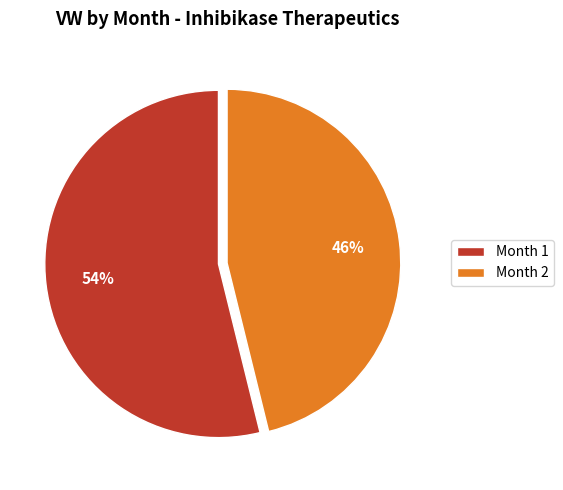

What percentage is the Month 1 slice, to the nearest percent?

54%